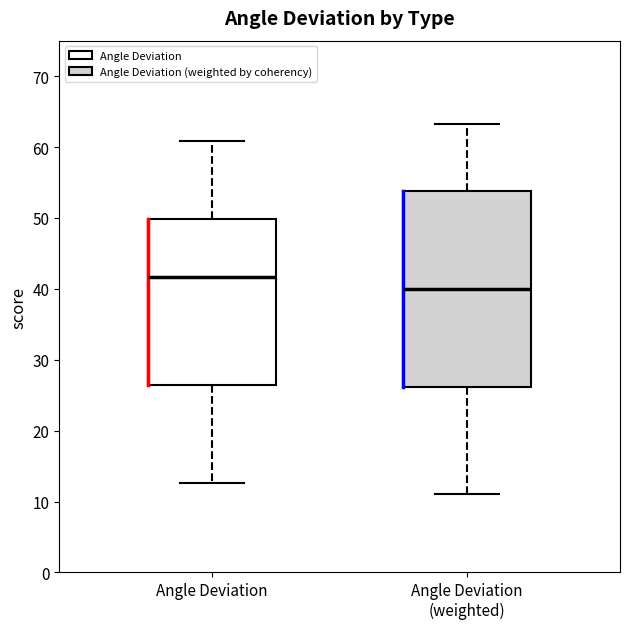

Reading left to right, transcribe this box plot: for each box, give where its median line is, the range the box spans, and where its two whiskers end, as read against the y-axis. The values are not printed on the chart, so give them approximately, as read against the axis.

Angle Deviation: median 42, box 26 to 50, whiskers 13 to 61
Angle Deviation (weighted): median 40, box 26 to 54, whiskers 11 to 63